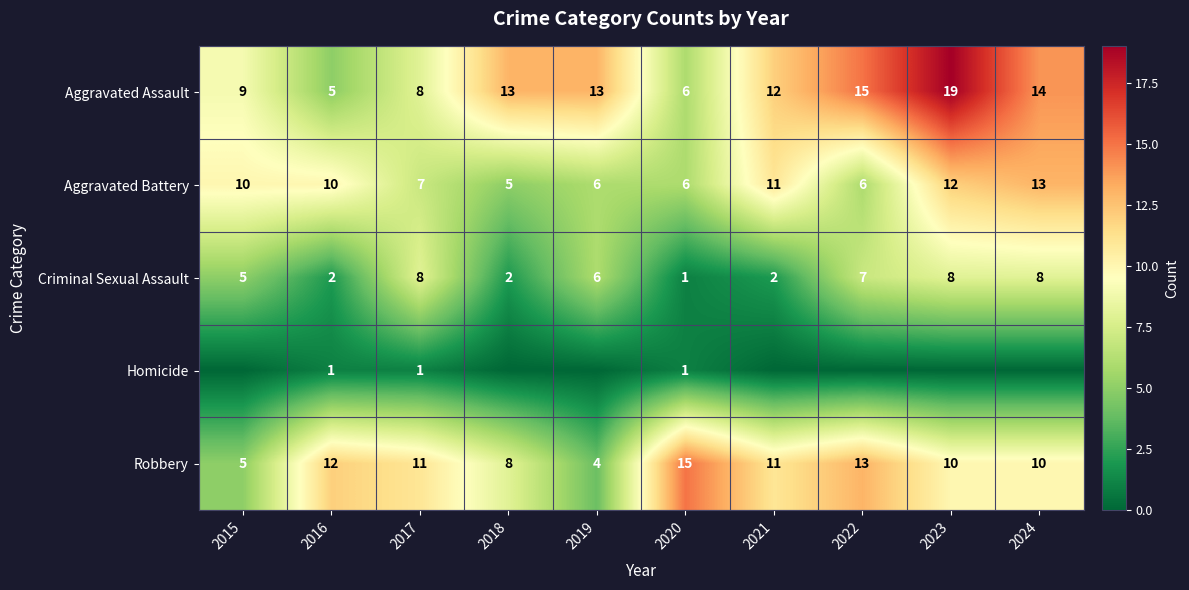

What value does the Robbery series have at 2024, to the nearest 10?

10